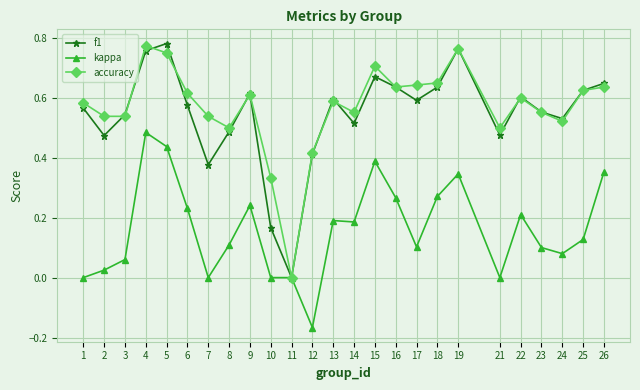

At which label does accuracy reach its peak?

4